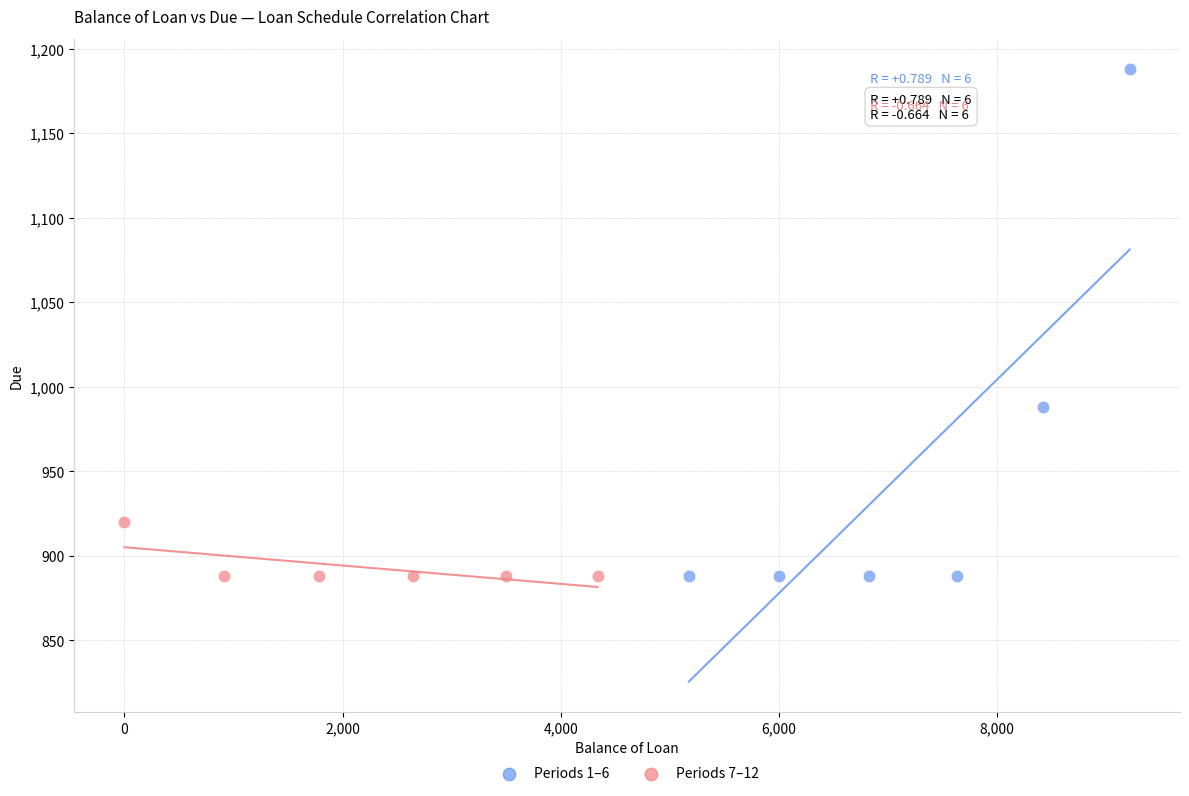

Which series has the widest spread of Y values?

Periods 1–6